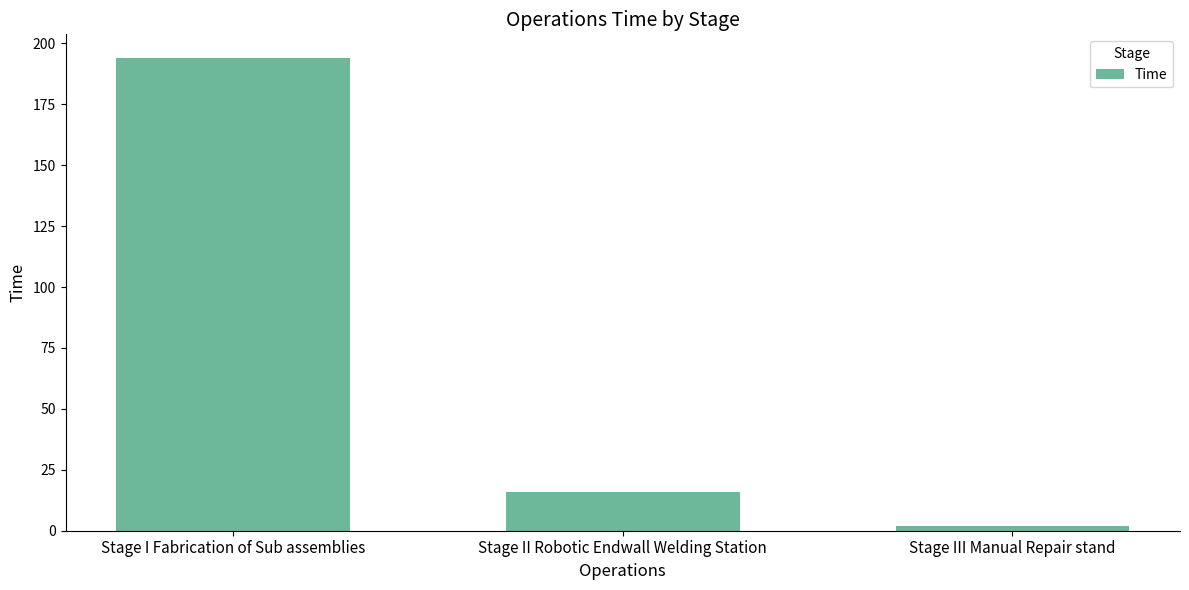

Between Stage II Robotic Endwall Welding Station and Stage III Manual Repair stand, which is larger?

Stage II Robotic Endwall Welding Station